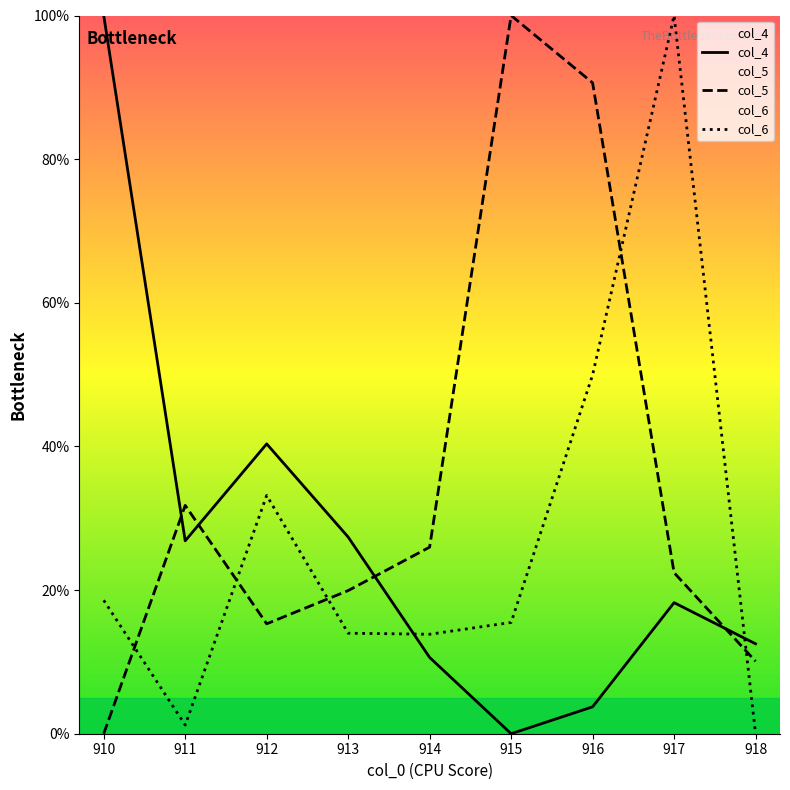

Is the value of col_6 at 916 greater than the value of col_5 at 914?

Yes